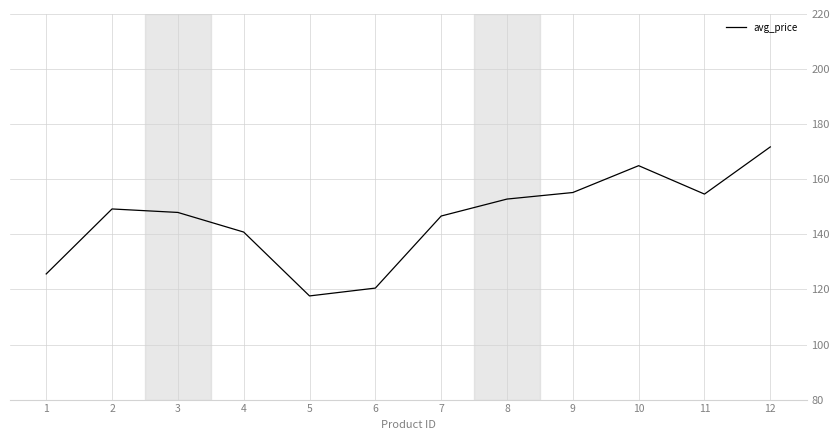

What is the difference between the values at 6 and 11?

34.1